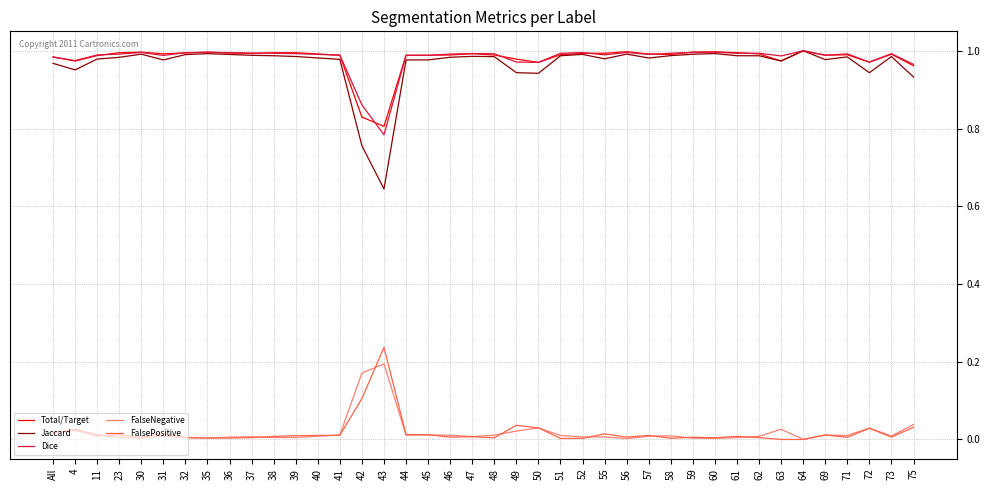

Is it true that Dice equals 1.0 at 36?

True